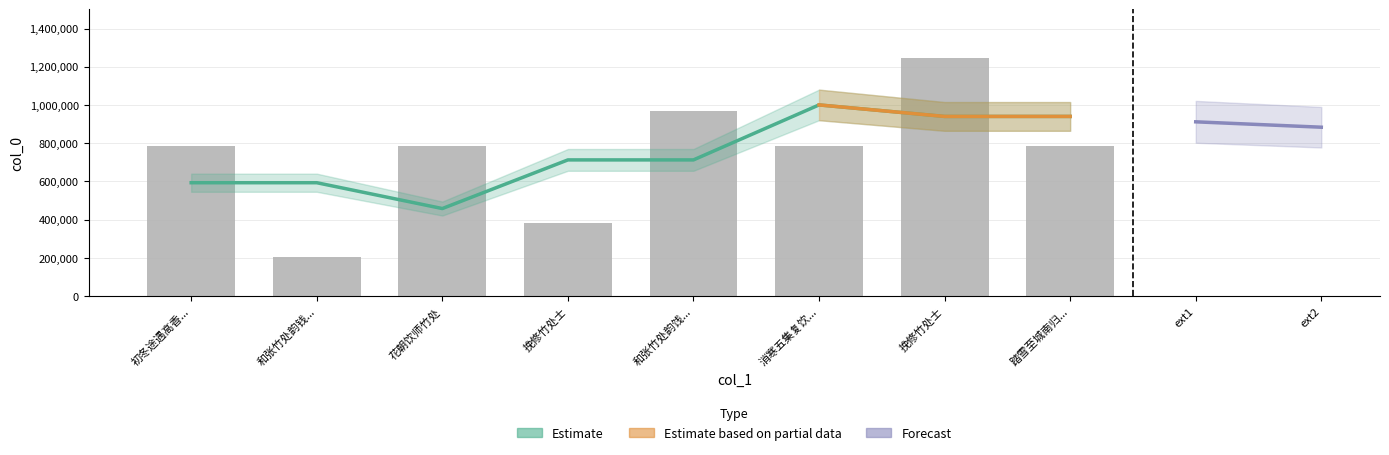

Does the chart contain stacked bars?

No